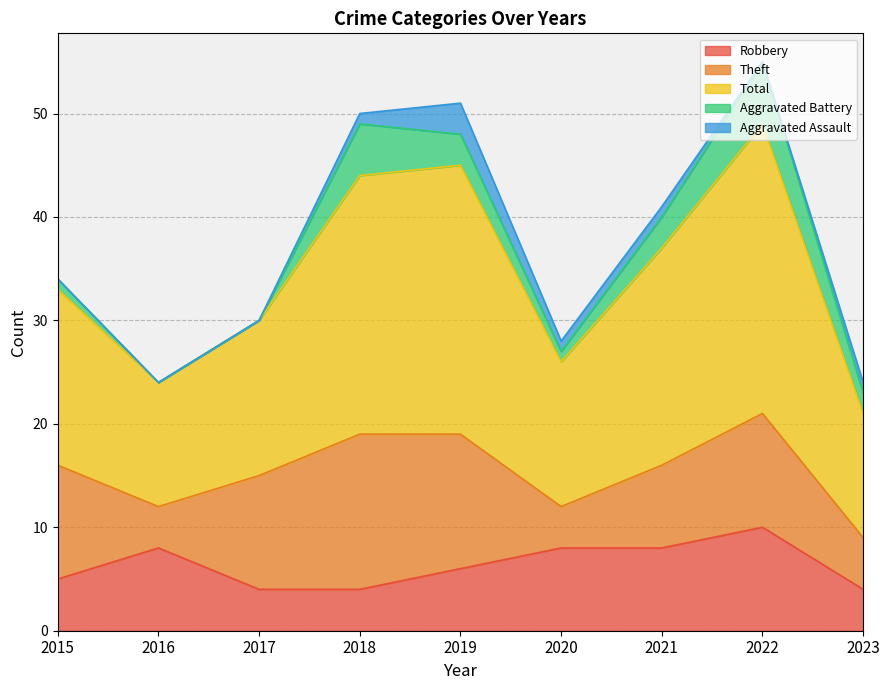

True or false: Total and Aggravated Assault cross at least once.

False